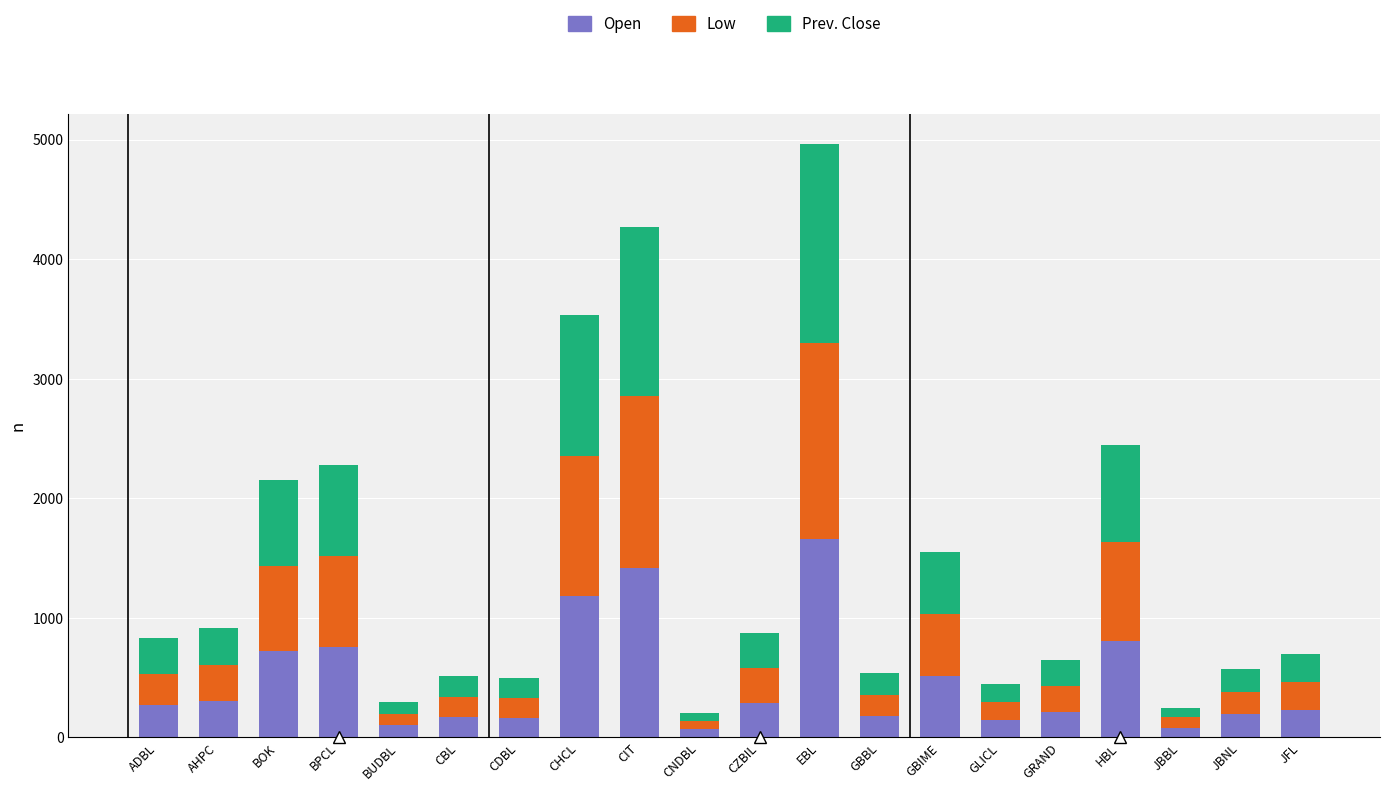

Is it true that Open equals 216 at GRAND?

True